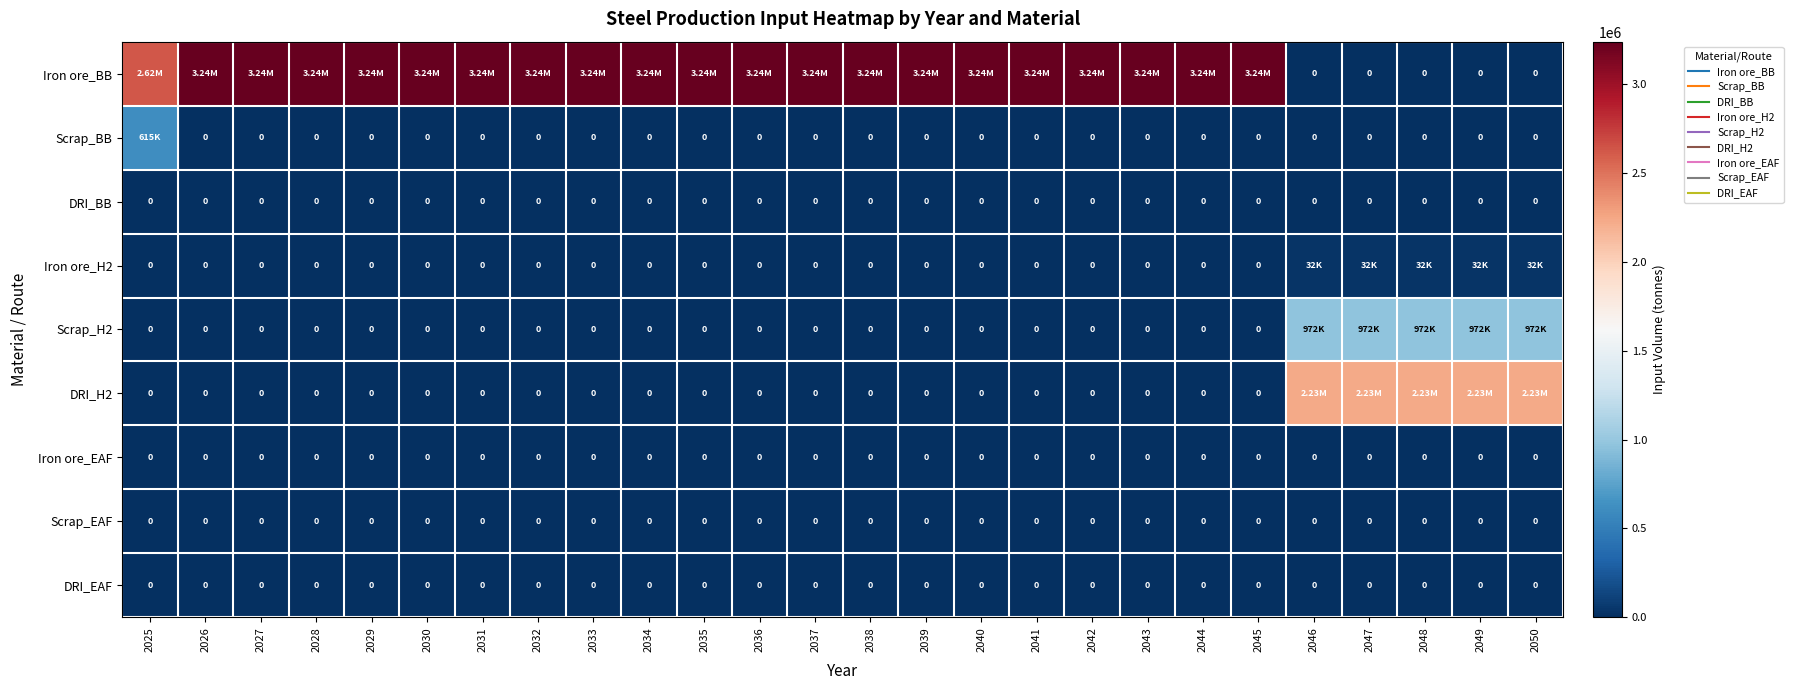

Between 2033 and 2034, which series saw the biggest shift?

Iron ore_BB